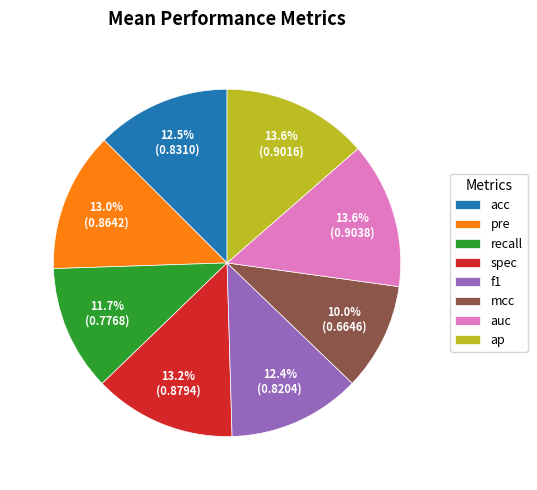

The acc slice represents 13% of the pie. True or false?

True